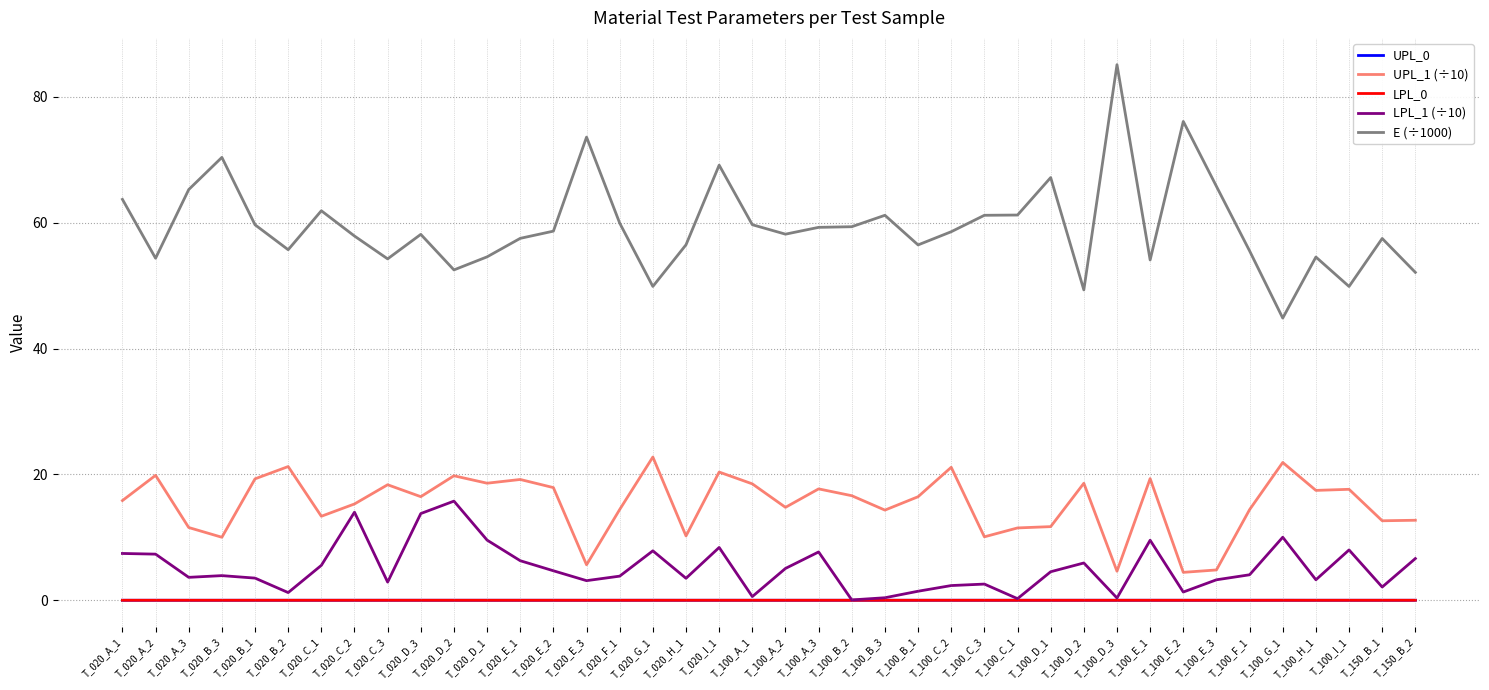

In LPL_1 (÷10), how many points are higher than both neighbors (excluding endpoints)?

11